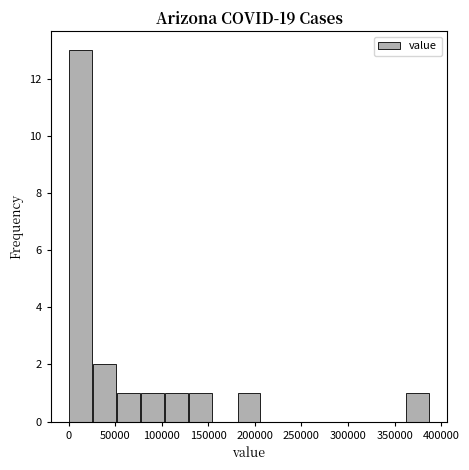

How tall is the bar that spans 365000 to 390000 on the x-axis? Neither the bar edges nor the heights are printed on the chart, so give them approximately, as read against the axes.

1